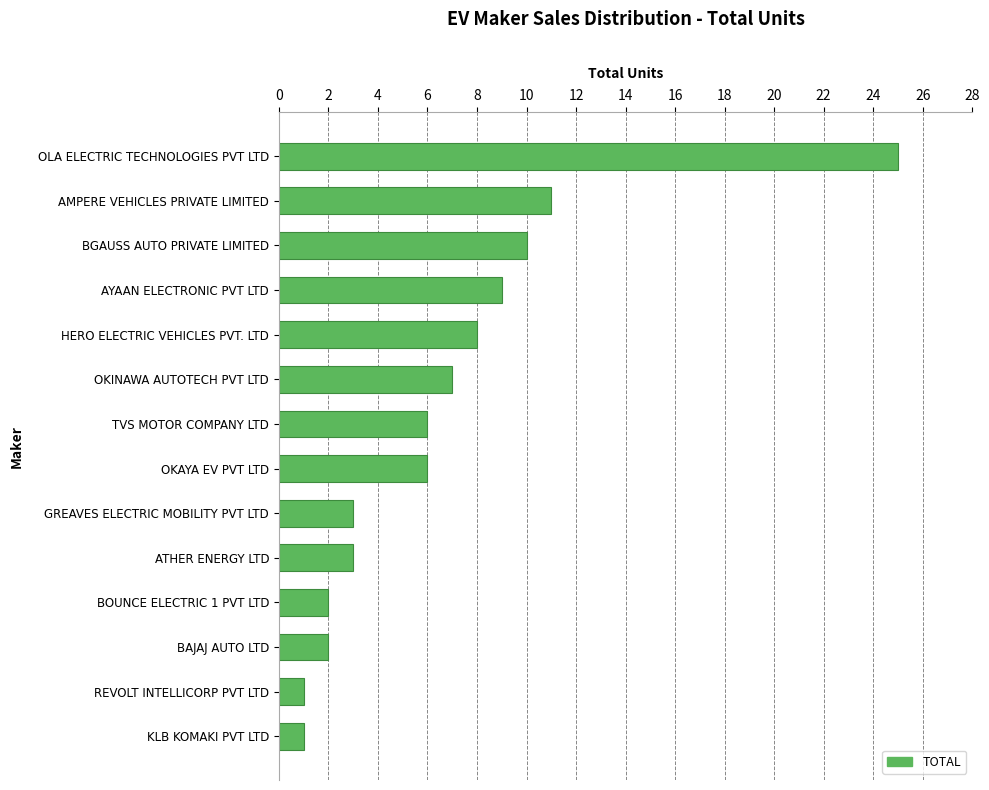

Reading bottom to top, what are all the values shown in this chart?

1	1	2	2	3	3	6	6	7	8	9	10	11	25